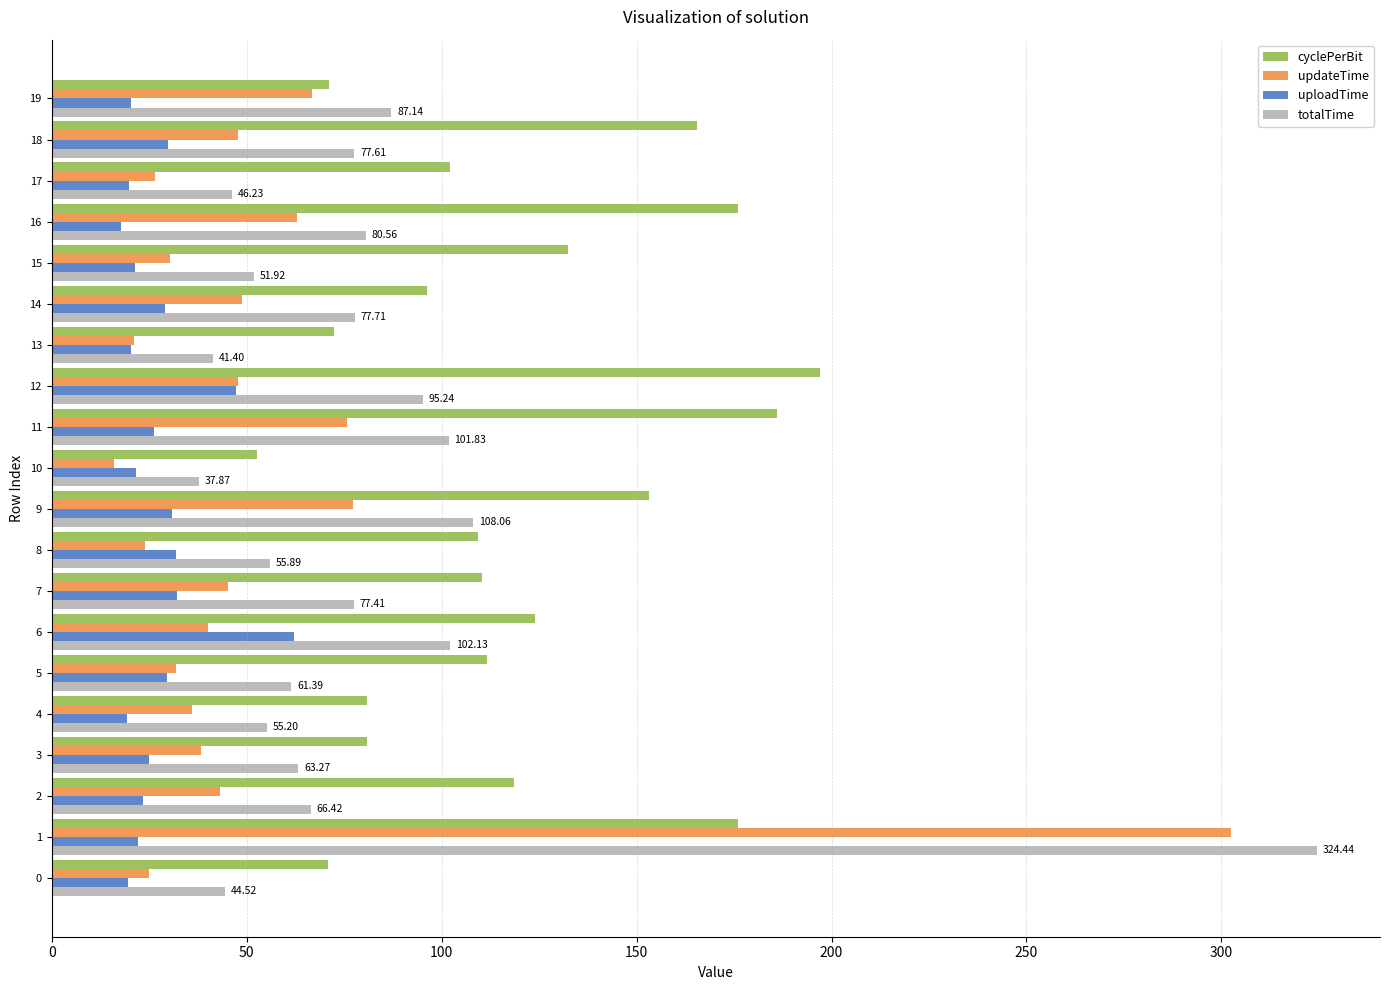

What is the sum of the uploadTime values at 18 and 11?

56.1